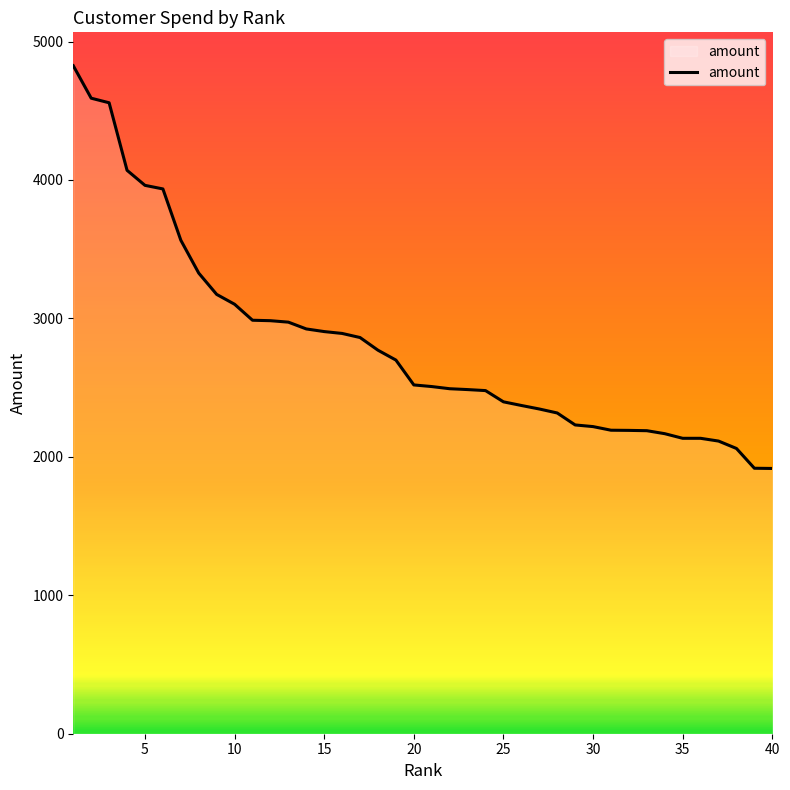

What is the maximum value shown in the chart?

4825.1